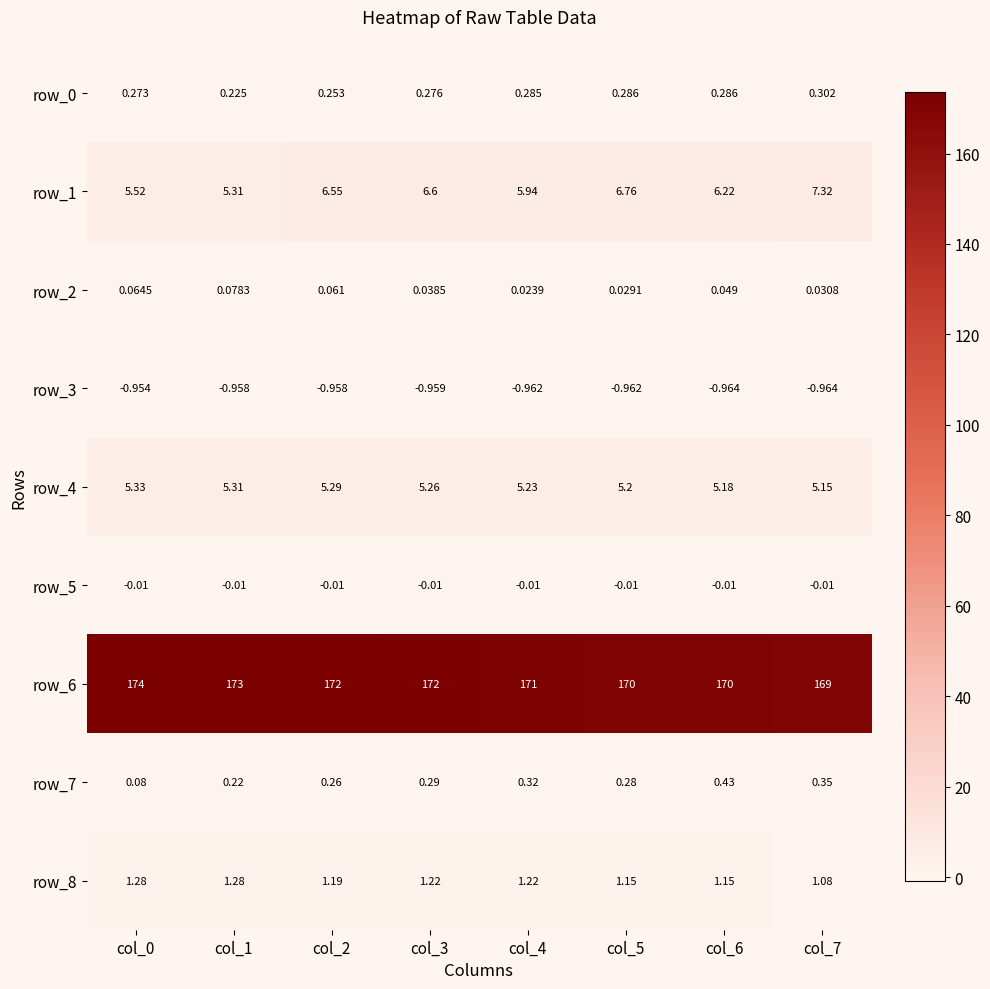

What is the sum of the row_6 values at col_5 and col_7?

339.0